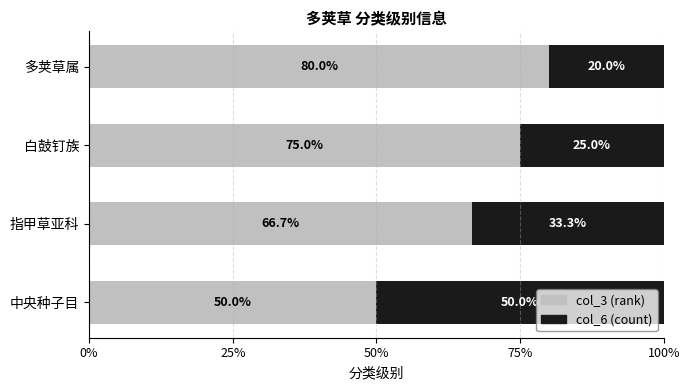

True or false: col_3 (rank) has a value of 75.0 at 白鼓钉族.

True